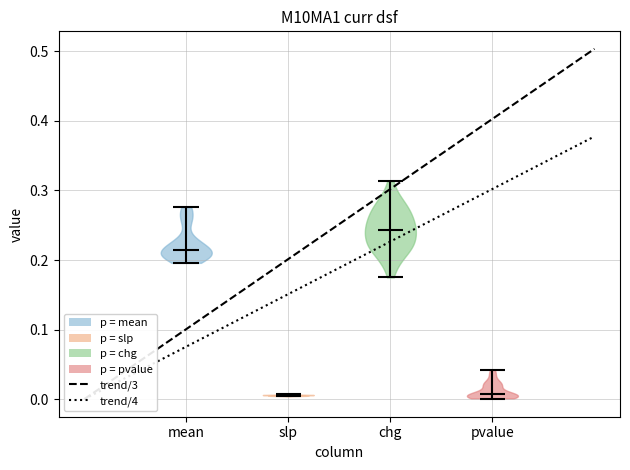

Reading left to right, read every violin against the y-axis: where its median line is, and the lowest and highest points it reaches. The values are not printed on the chart, so give them approximately, as read against the axis.

mean: median line 0.22, lowest point 0.20, highest point 0.28
slp: median line 0.01, lowest point 0.00, highest point 0.01
chg: median line 0.24, lowest point 0.18, highest point 0.31
pvalue: median line 0.01, lowest point 0.00, highest point 0.04